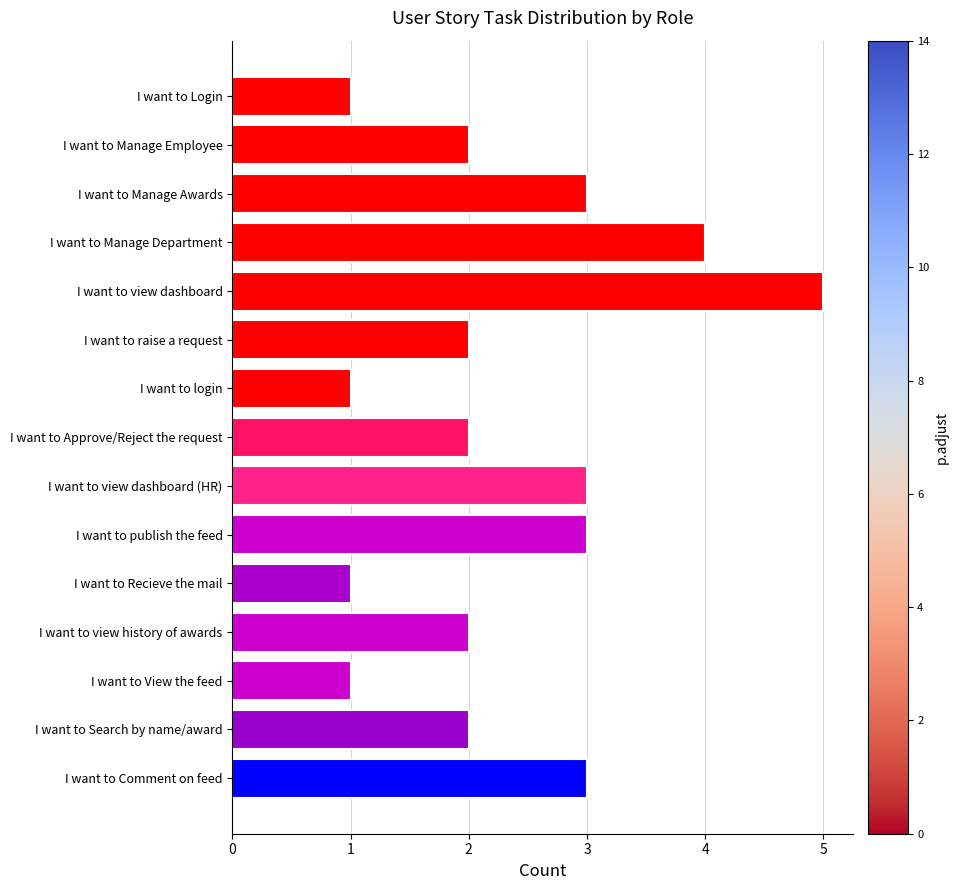

What value does the data have at I want to view dashboard?

5